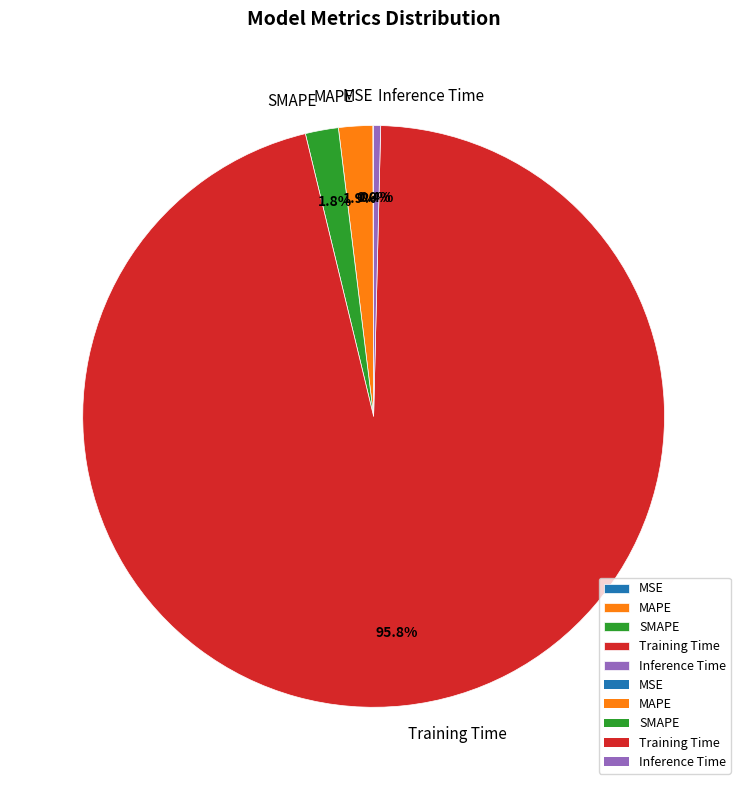

Does Inference Time account for over 50% of the chart?

No